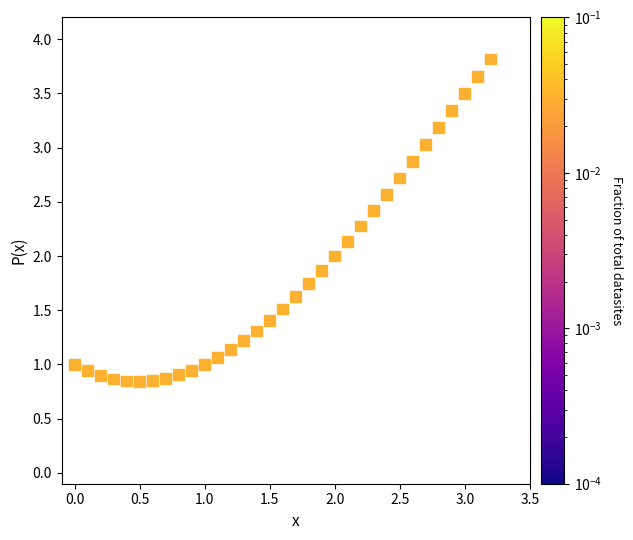

What is the range of Y values (max minus min)?

3.0